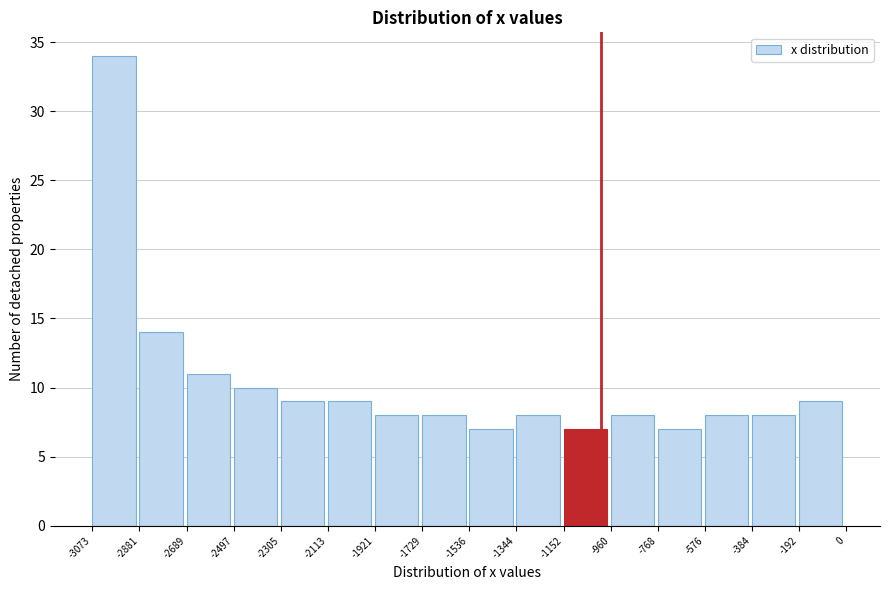

How tall is the bar that spans -192 to 0 on the x-axis? The values are not printed on the chart, so give them approximately, as read against the axis.

9